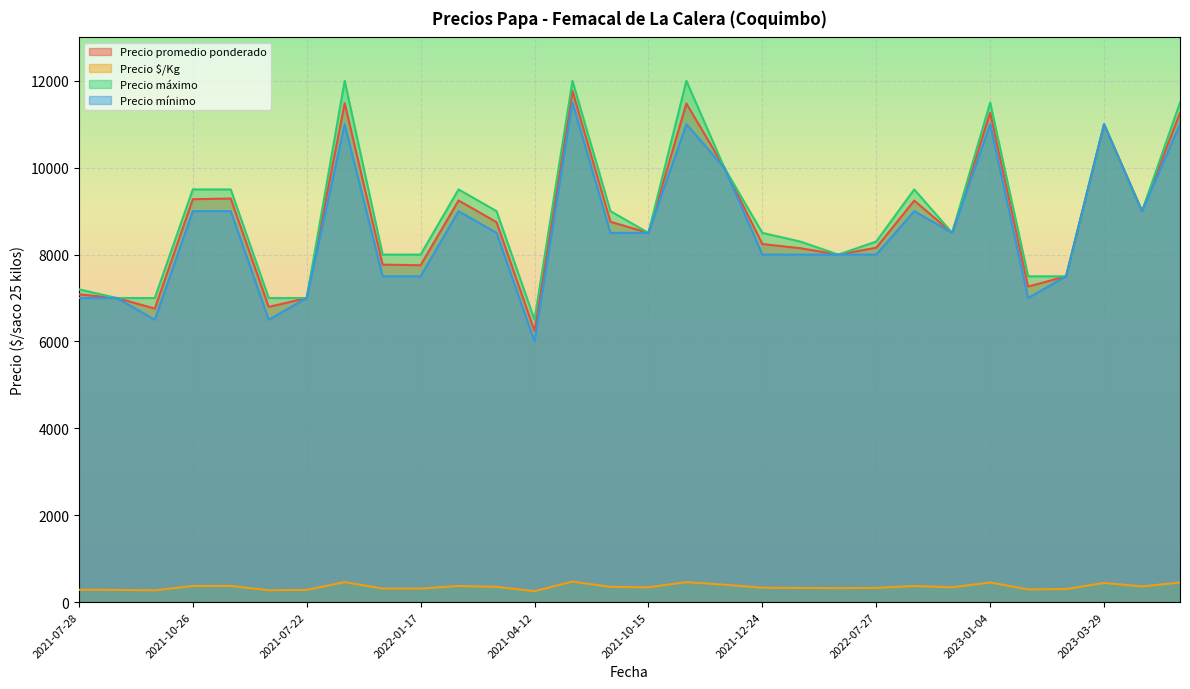

True or false: Precio $/Kg and Precio máximo intersect in this chart.

False